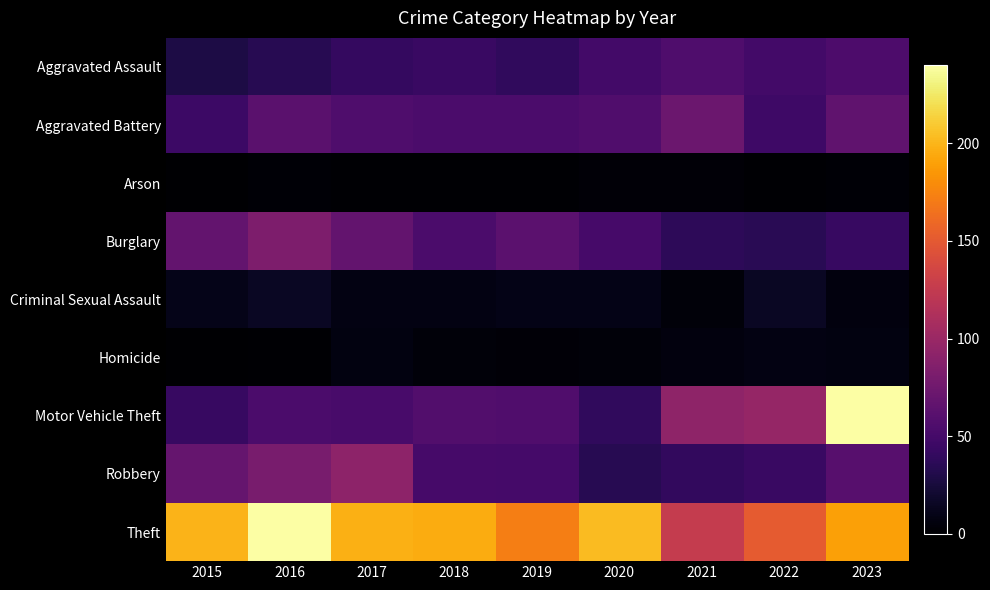

Reading left to right, transcribe all the data shown in this chart.

Aggravated Assault: 2015=29	2016=34	2017=41	2018=44	2019=39	2020=49	2021=56	2022=49	2023=55
Aggravated Battery: 2015=45	2016=62	2017=56	2018=54	2019=54	2020=57	2021=73	2022=46	2023=66
Arson: 2015=0	2016=2	2017=1	2018=1	2019=1	2020=3	2021=3	2022=1	2023=2
Burglary: 2015=68	2016=83	2017=68	2018=54	2019=63	2020=51	2021=37	2022=35	2023=43
Criminal Sexual Assault: 2015=11	2016=15	2017=8	2018=8	2019=10	2020=10	2021=4	2022=15	2023=6
Homicide: 2015=0	2016=1	2017=7	2018=4	2019=3	2020=4	2021=6	2022=8	2023=7
Motor Vehicle Theft: 2015=43	2016=54	2017=52	2018=58	2019=57	2020=39	2021=93	2022=97	2023=240
Robbery: 2015=69	2016=80	2017=92	2018=51	2019=50	2020=34	2021=40	2022=44	2023=60
Theft: 2015=199	2016=240	2017=197	2018=195	2019=172	2020=203	2021=126	2022=151	2023=190